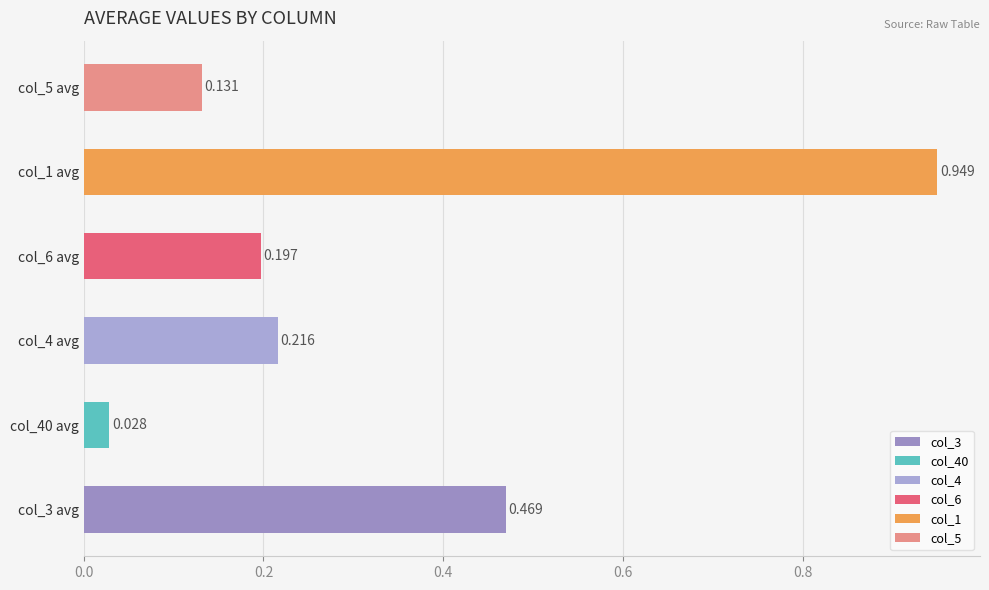

True or false: col_6 has a value of 0.1 at Row 7.

False